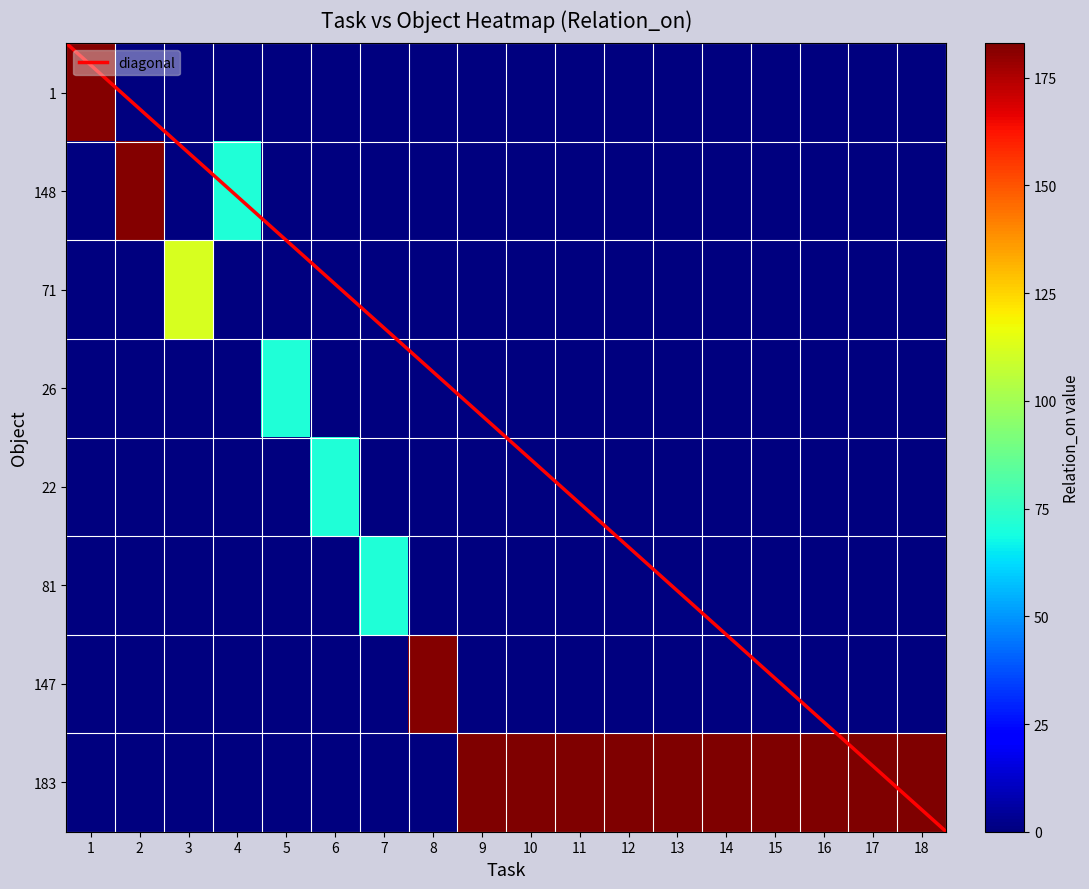

Reading right to left, list all the values displayed in this chart.

1: 18=0	17=0	16=0	15=0	14=0	13=0	12=0	11=0	10=0	9=0	8=0	7=0	6=0	5=0	4=0	3=0	2=0	1=182
148: 18=0	17=0	16=0	15=0	14=0	13=0	12=0	11=0	10=0	9=0	8=0	7=0	6=0	5=0	4=71	3=0	2=182	1=0
71: 18=0	17=0	16=0	15=0	14=0	13=0	12=0	11=0	10=0	9=0	8=0	7=0	6=0	5=0	4=0	3=112	2=0	1=0
26: 18=0	17=0	16=0	15=0	14=0	13=0	12=0	11=0	10=0	9=0	8=0	7=0	6=0	5=71	4=0	3=0	2=0	1=0
22: 18=0	17=0	16=0	15=0	14=0	13=0	12=0	11=0	10=0	9=0	8=0	7=0	6=71	5=0	4=0	3=0	2=0	1=0
81: 18=0	17=0	16=0	15=0	14=0	13=0	12=0	11=0	10=0	9=0	8=0	7=71	6=0	5=0	4=0	3=0	2=0	1=0
147: 18=0	17=0	16=0	15=0	14=0	13=0	12=0	11=0	10=0	9=0	8=182	7=0	6=0	5=0	4=0	3=0	2=0	1=0
183: 18=183	17=183	16=183	15=183	14=183	13=183	12=183	11=183	10=183	9=183	8=0	7=0	6=0	5=0	4=0	3=0	2=0	1=0